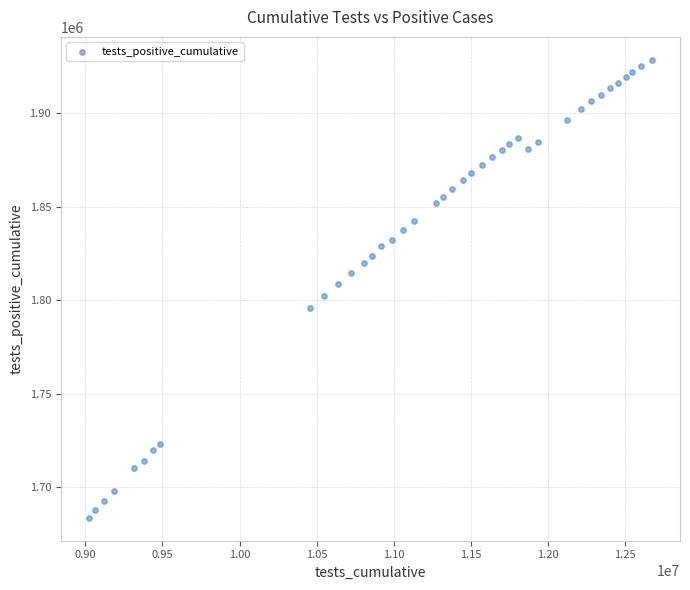

What is the range of X values (max minus min)?

3647388